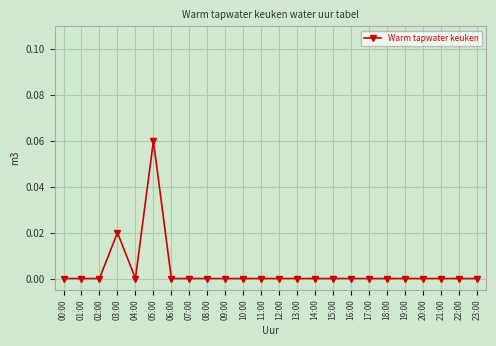

What is the label of the 15th point from the left?

14:00